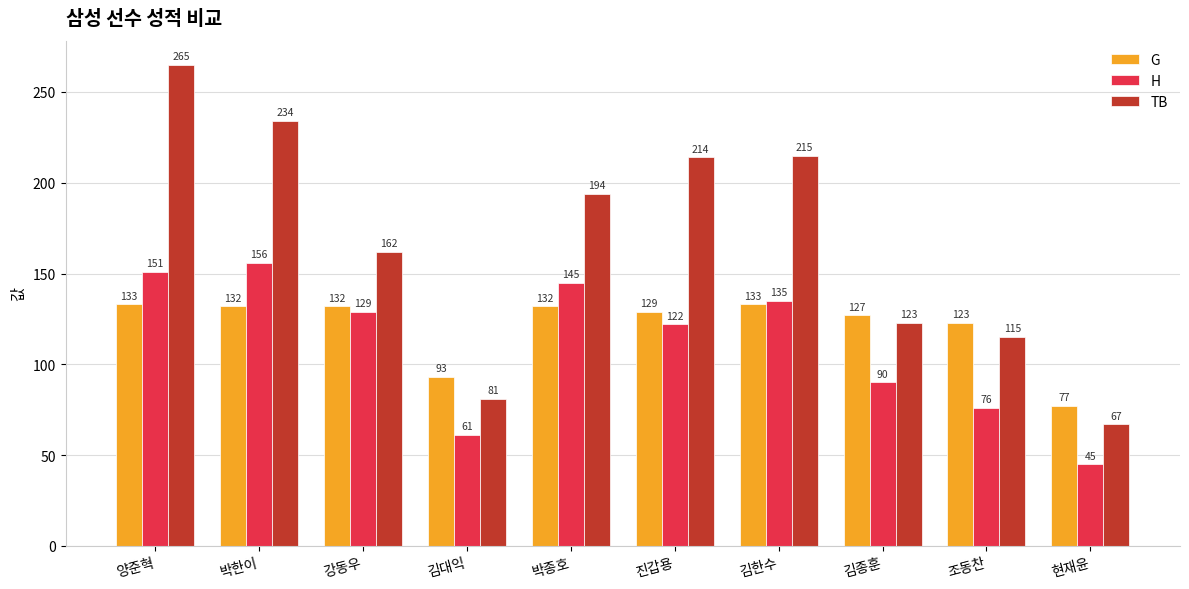

At which label does G first exceed 132?

양준혁